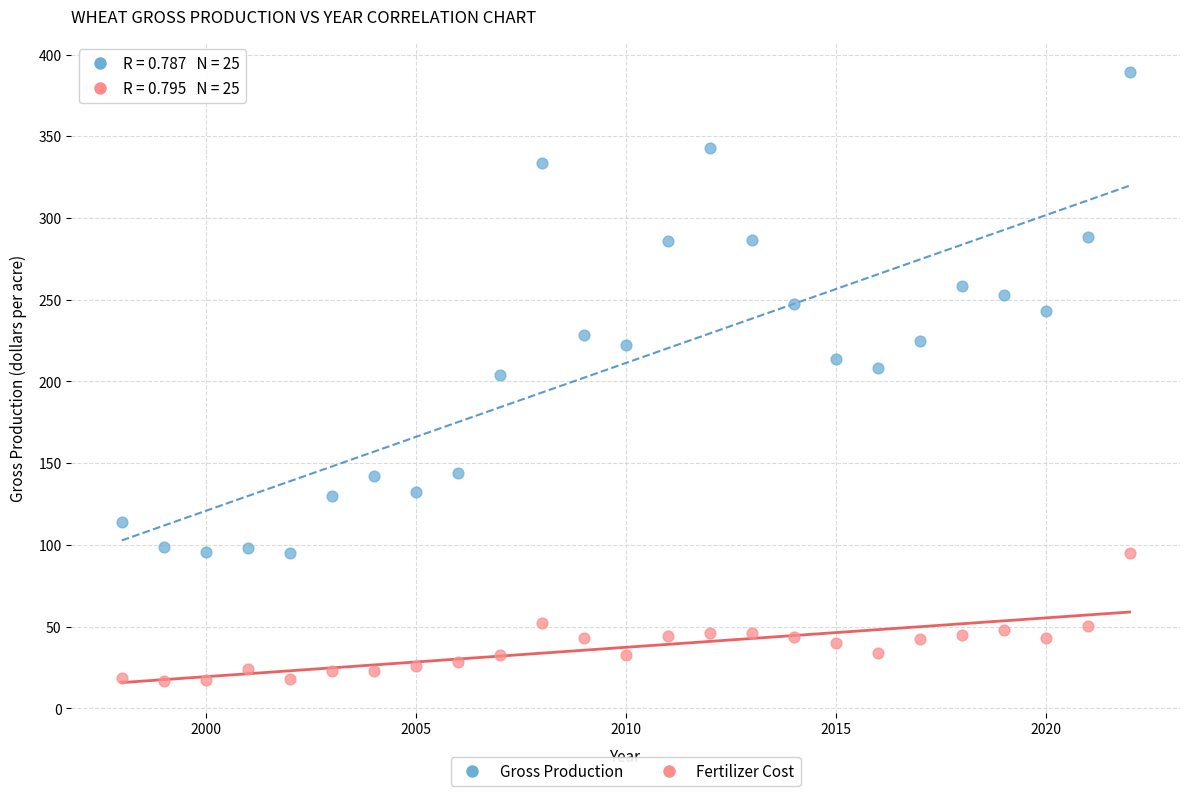

What are all the series names shown in the legend?

Gross Production, Fertilizer Cost